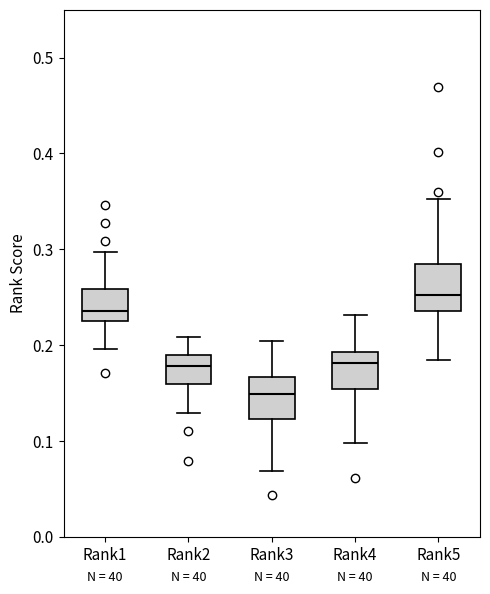

Reading left to right, transcribe this box plot: for each box, give where its median line is, the range the box spans, and where its two whiskers end, as read against the y-axis. The values are not printed on the chart, so give them approximately, as read against the axis.

Rank1: median 0.24, box 0.23 to 0.26, whiskers 0.20 to 0.30
Rank2: median 0.18, box 0.16 to 0.19, whiskers 0.13 to 0.21
Rank3: median 0.15, box 0.12 to 0.17, whiskers 0.07 to 0.20
Rank4: median 0.18, box 0.15 to 0.19, whiskers 0.10 to 0.23
Rank5: median 0.25, box 0.24 to 0.28, whiskers 0.18 to 0.35